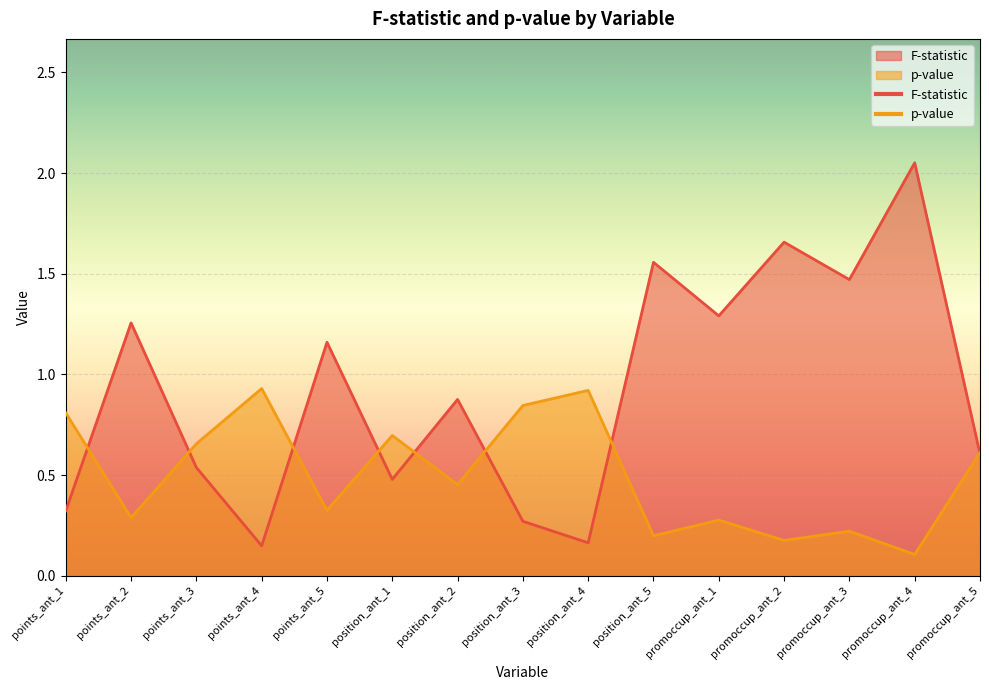

At points_ant_3, list the series in order from largest to smallest.

p-value, F-statistic